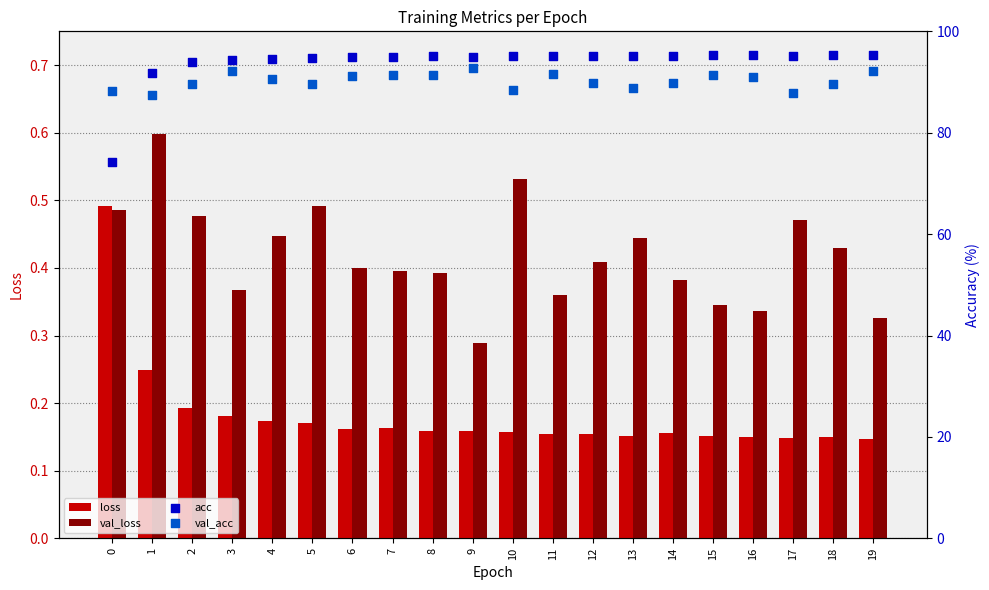

Which series has the largest Y range (max minus min)?

acc